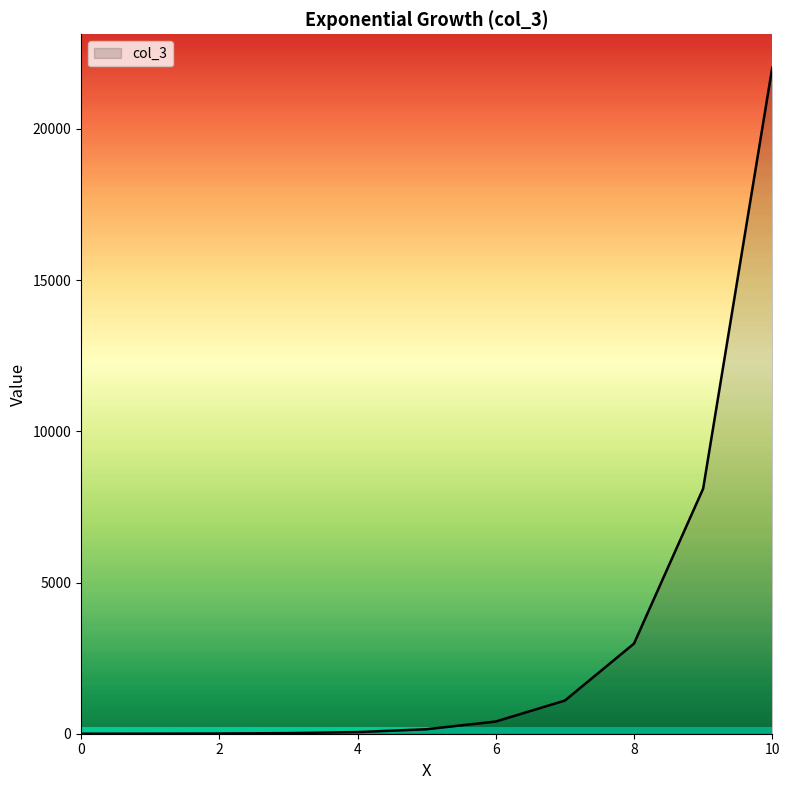

What is the difference between the maximum and minimum values?

22025.5